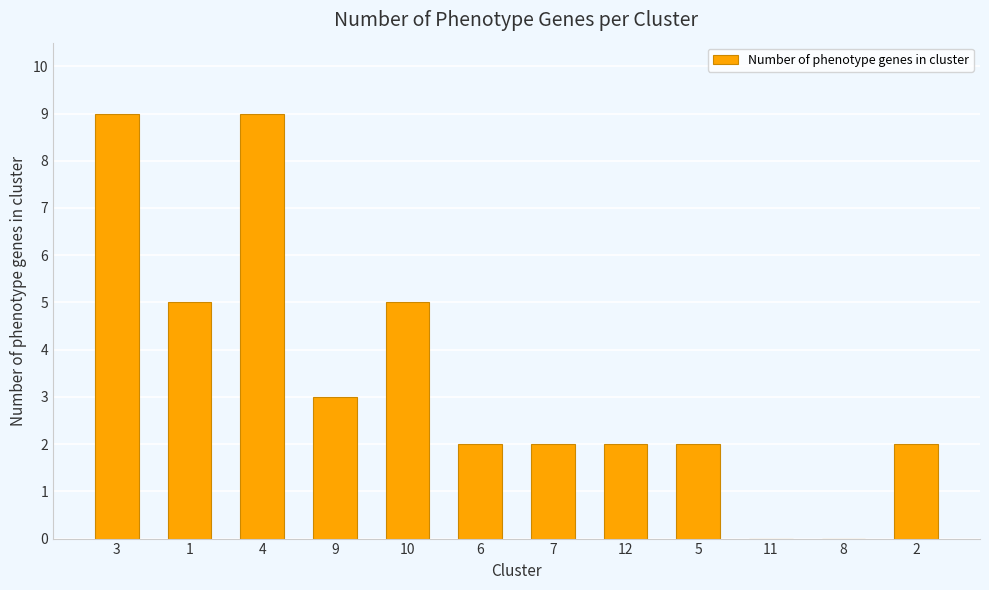

What is the greatest value displayed?

9